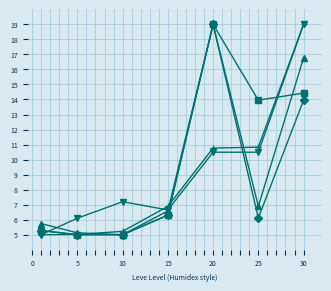

What is the maximum value shown in the chart?

19.0